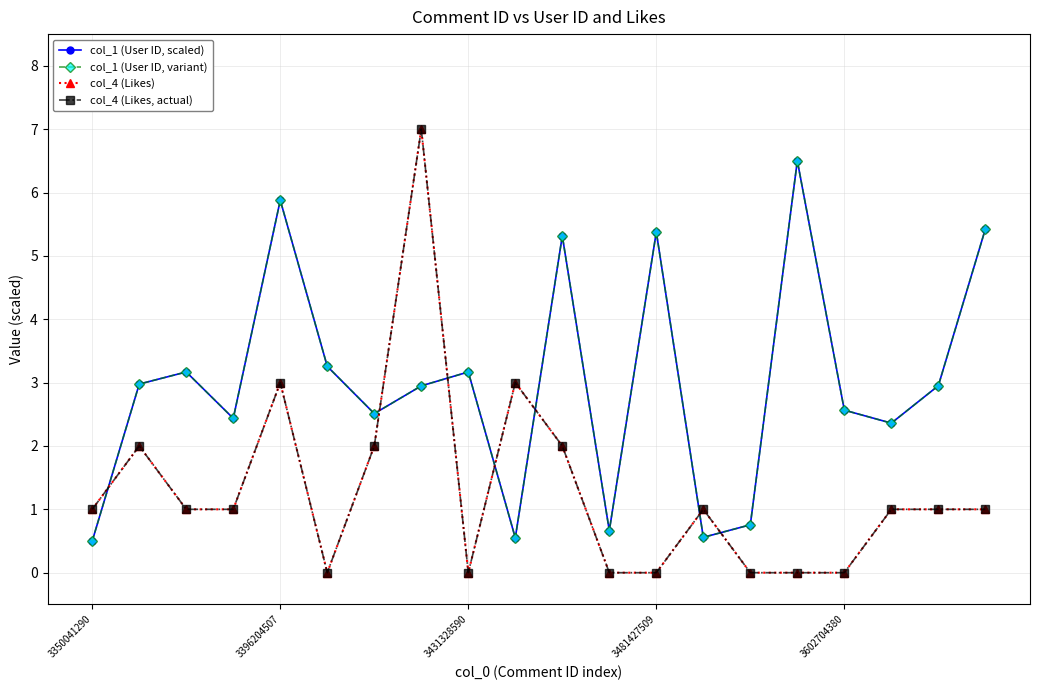

Reading left to right, extract all data points from this chart.

col_1 (User ID, scaled): 0.5	3.0	3.2	2.4	5.9	3.3	2.5	2.9	3.2	0.6	5.3	0.7	5.4	0.6	0.8	6.5	2.6	2.4	3.0	5.4
col_1 (User ID, variant): 0.5	3.0	3.2	2.4	5.9	3.3	2.5	2.9	3.2	0.6	5.3	0.7	5.4	0.6	0.8	6.5	2.6	2.4	3.0	5.4
col_4 (Likes): 1.0	2.0	1.0	1.0	3.0	0.0	2.0	7.0	0.0	3.0	2.0	0.0	0.0	1.0	0.0	0.0	0.0	1.0	1.0	1.0
col_4 (Likes, actual): 1.0	2.0	1.0	1.0	3.0	0.0	2.0	7.0	0.0	3.0	2.0	0.0	0.0	1.0	0.0	0.0	0.0	1.0	1.0	1.0